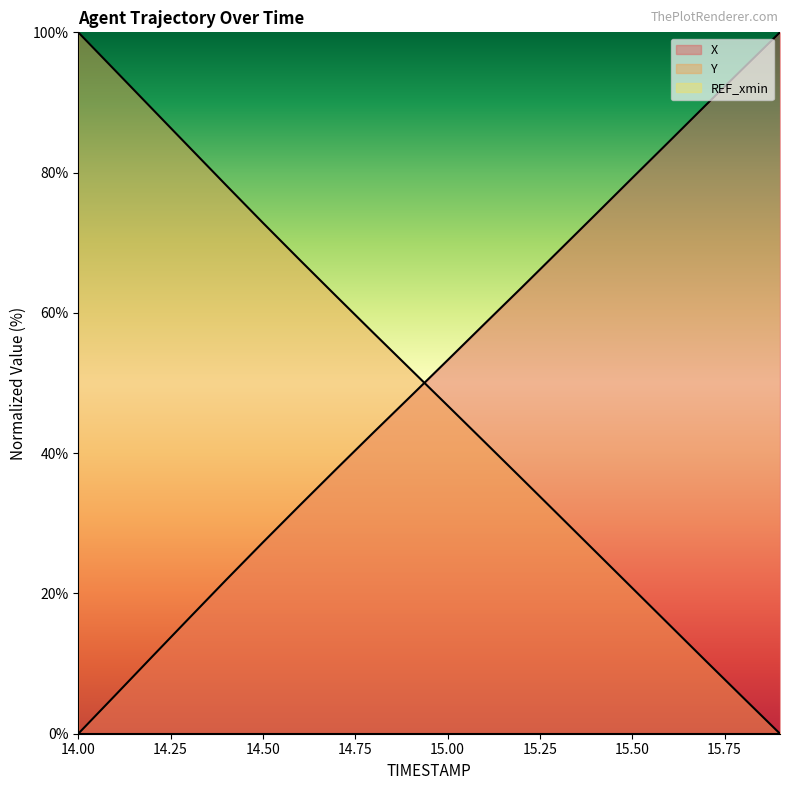

What is the greatest value displayed?

100.0